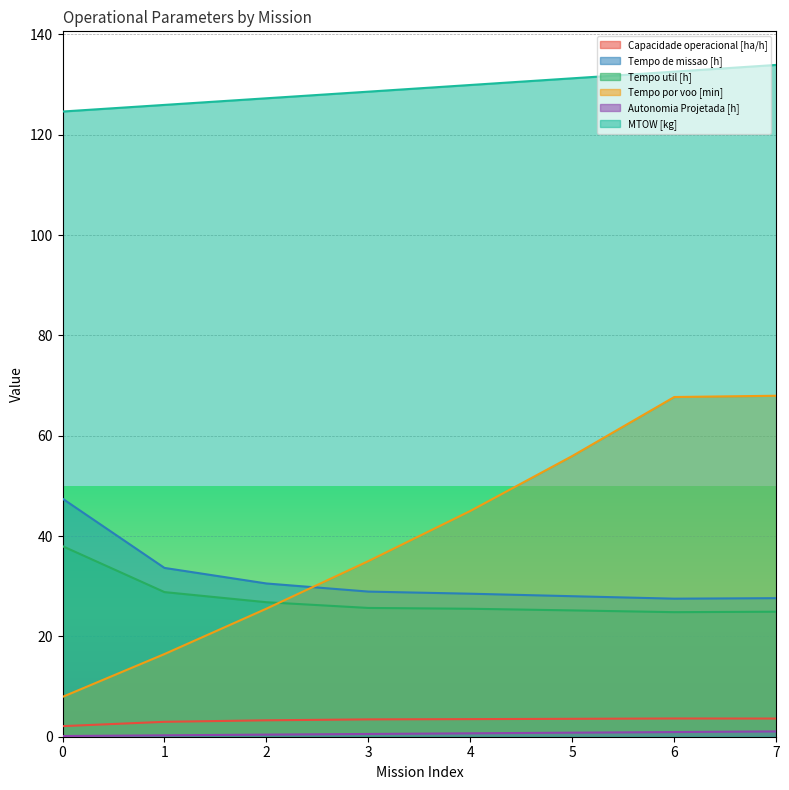

Which series has the largest total across all categories?

MTOW [kg]